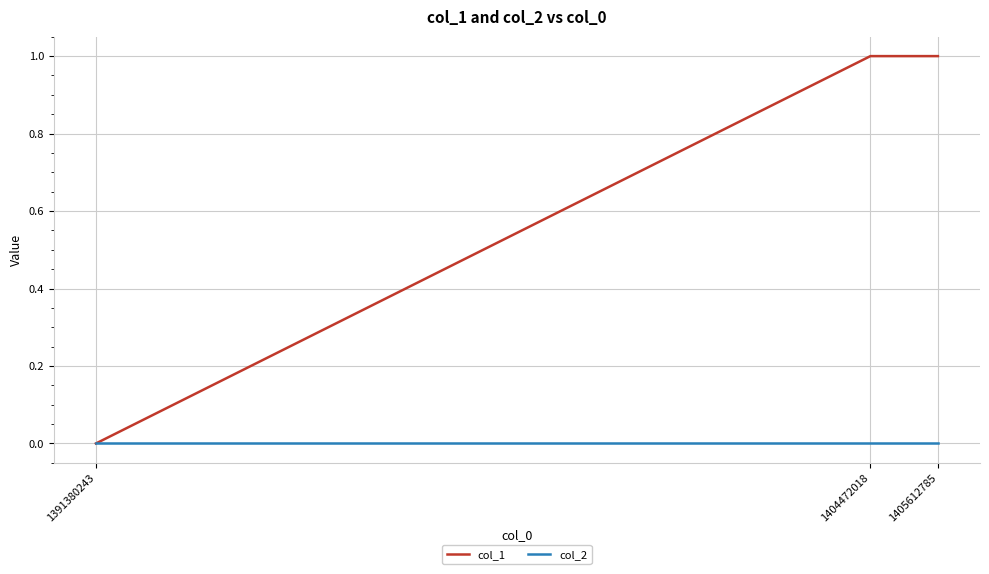

Is the value of col_1 at 1405612785 greater than the value of col_2 at 1404472018?

Yes